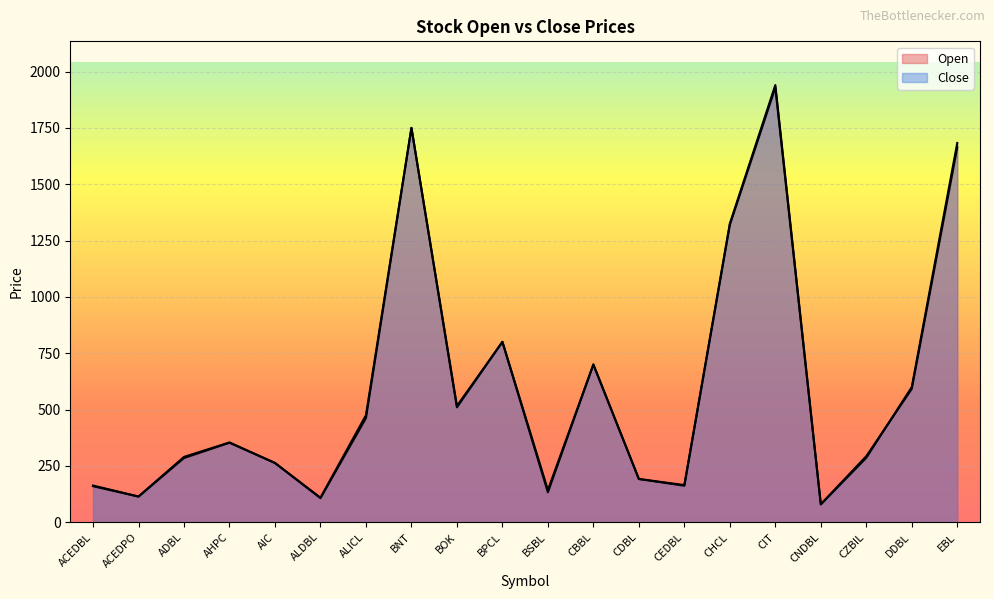

How many intersections are there between Close and Open?

2